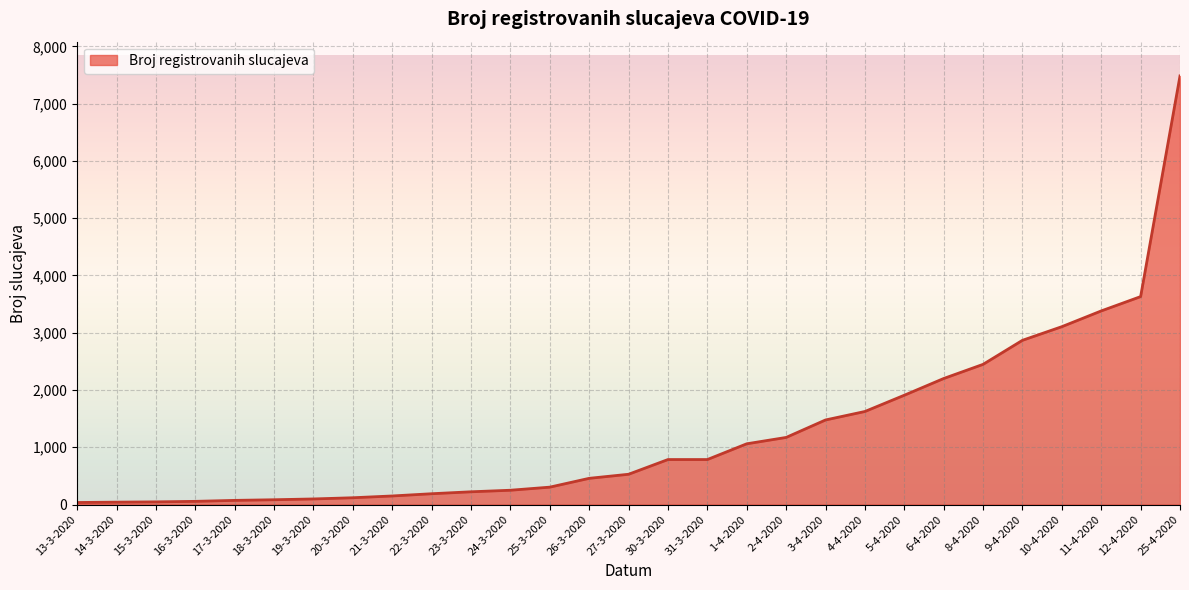

True or false: the data shows 4758 at 11-4-2020.

False